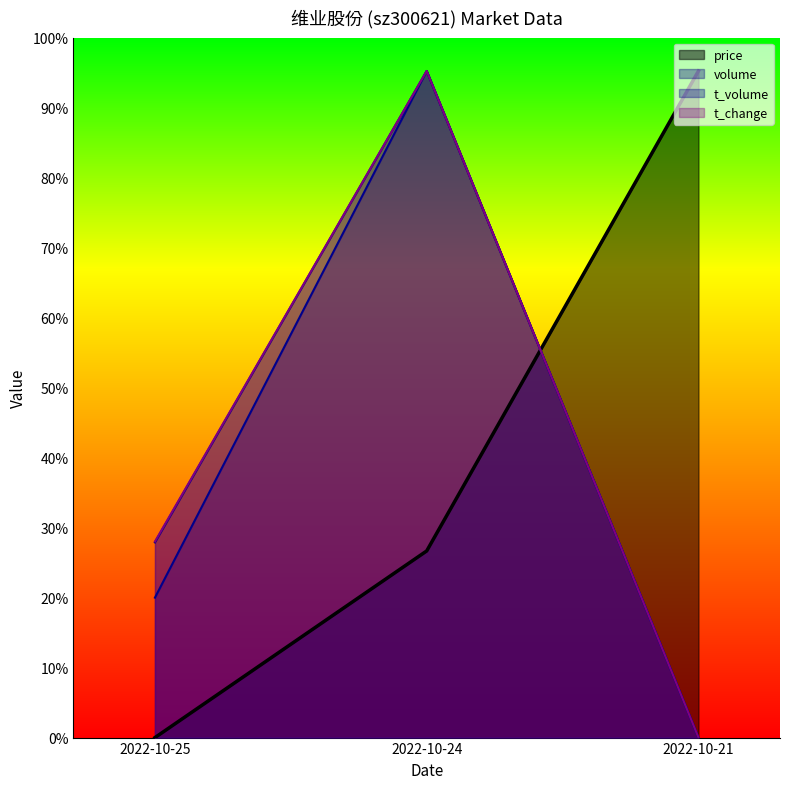

What is the maximum value shown in the chart?

1.0